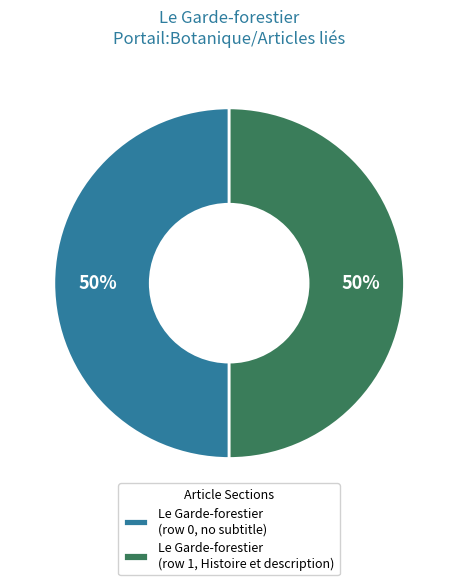

Do Le Garde-forestier (row 1, Histoire et description) and Le Garde-forestier (row 0, no subtitle) together represent more than half of the pie?

Yes